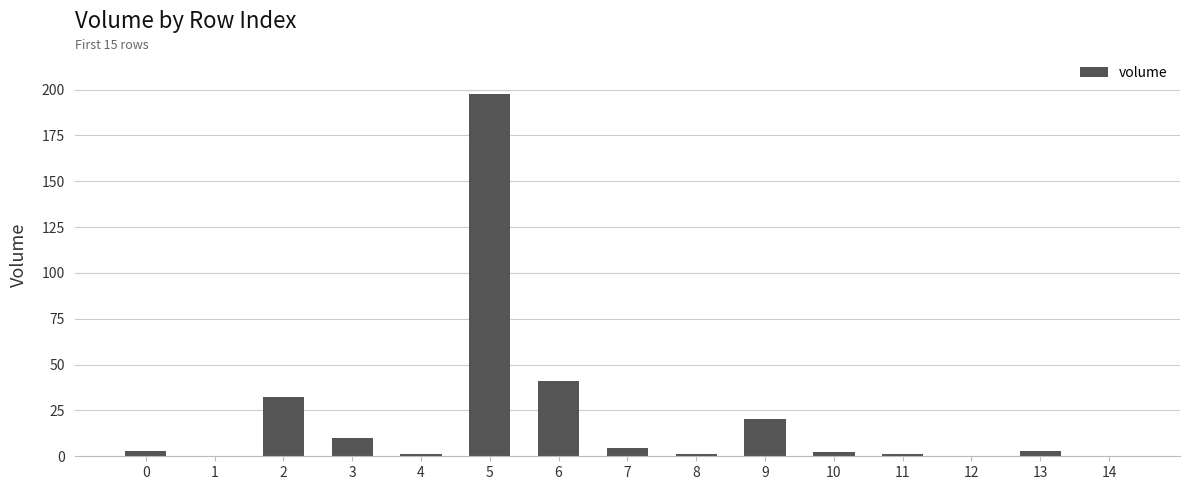

At which label is the value closest to 98?

6